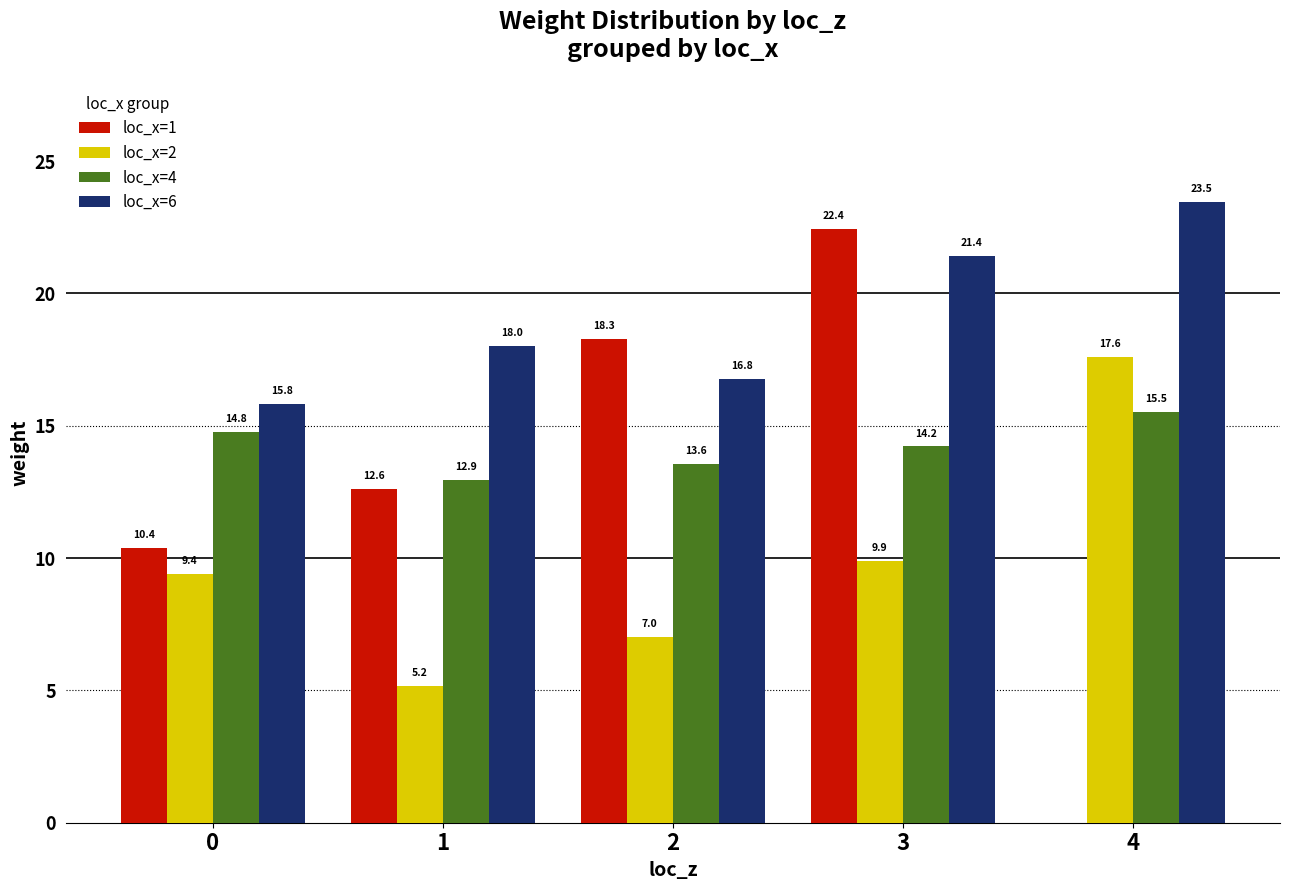

What is the difference between the loc_x=2 values at 4 and 0?

8.2